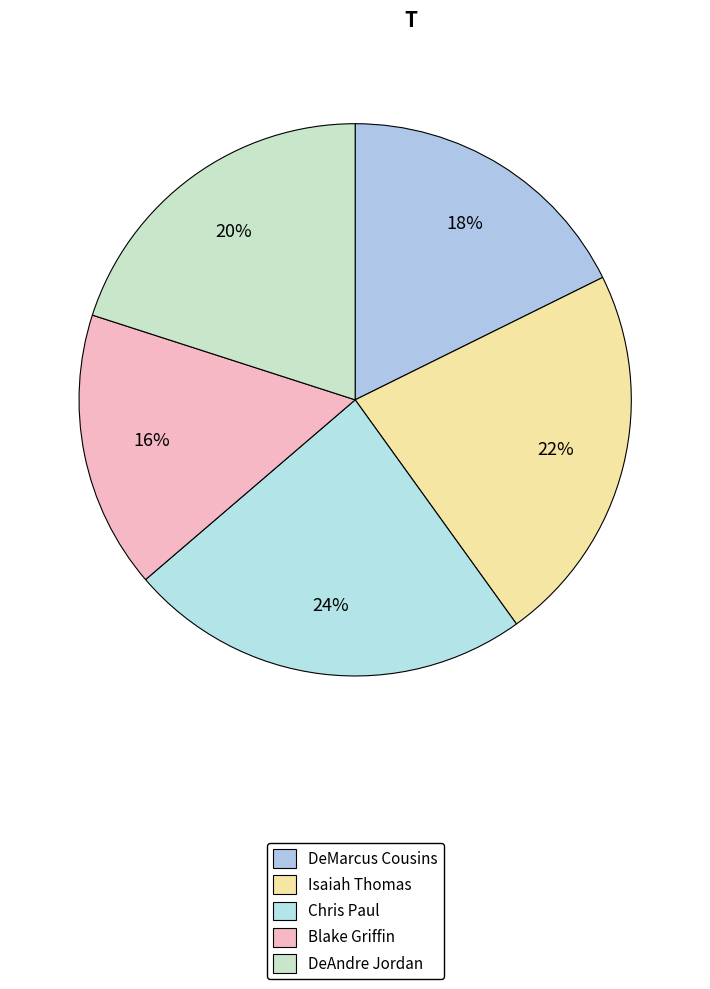

Is it true that Chris Paul is 24% of the pie?

True